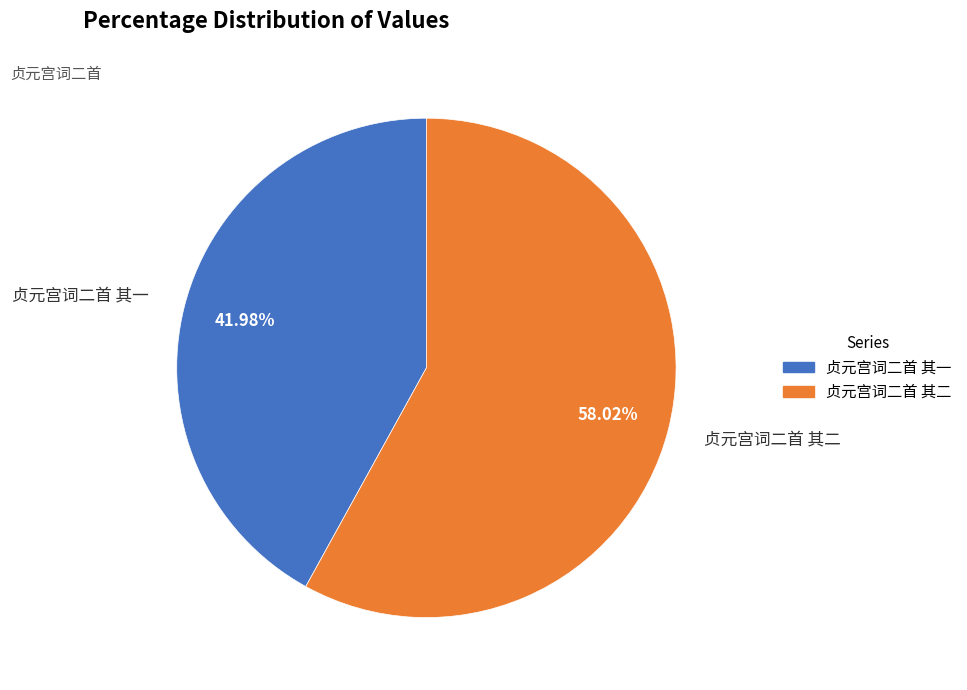

What percentage is the 贞元宫词二首 其二 slice, to the nearest percent?

58%